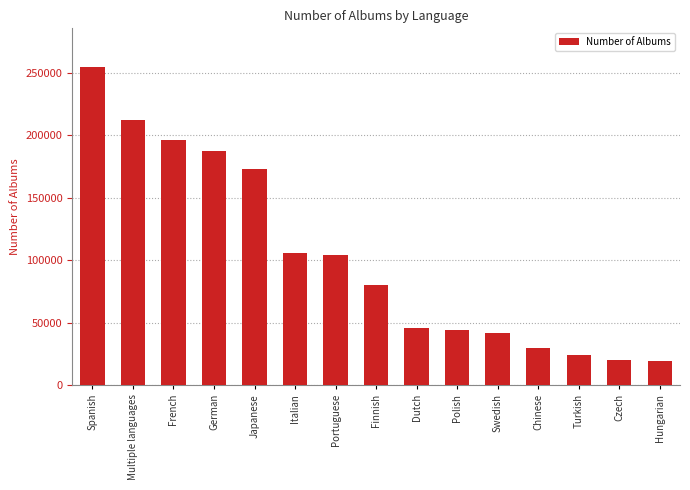

The value at Finnish is 55217. True or false?

False